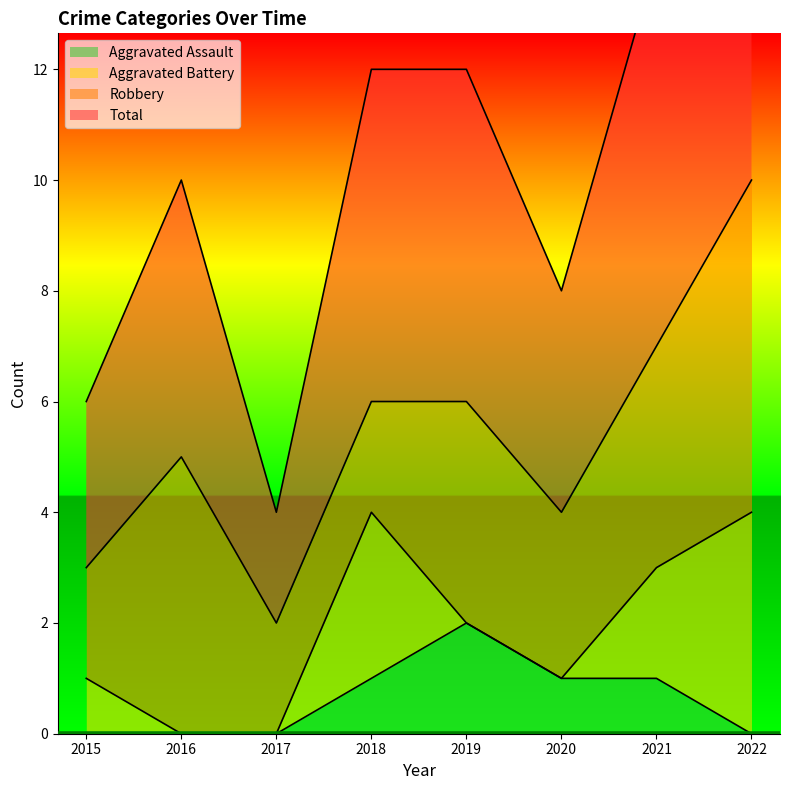

What is the spread (max minus min) of values at 2018?

11